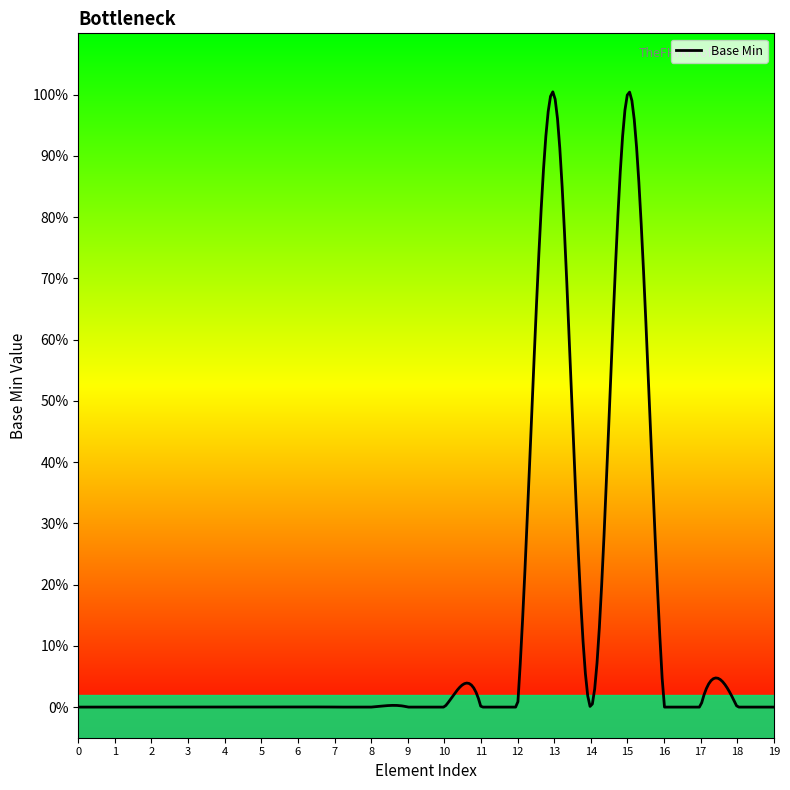

Does the chart display data point markers on the line(s)?

No